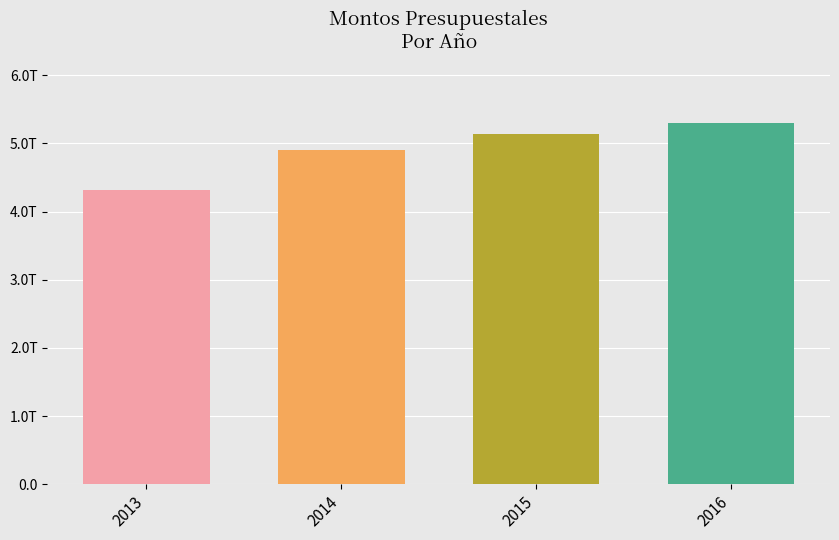

What is the sum of all values?

19663588116773